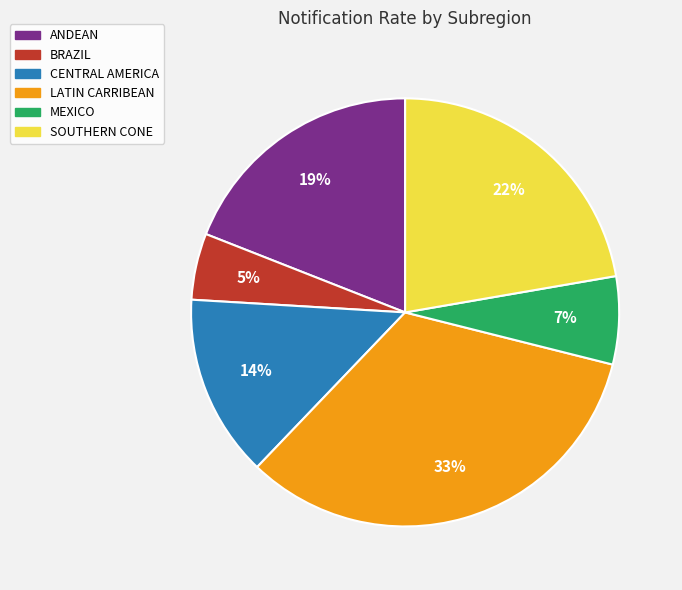

What percentage is the BRAZIL slice, to the nearest percent?

5%